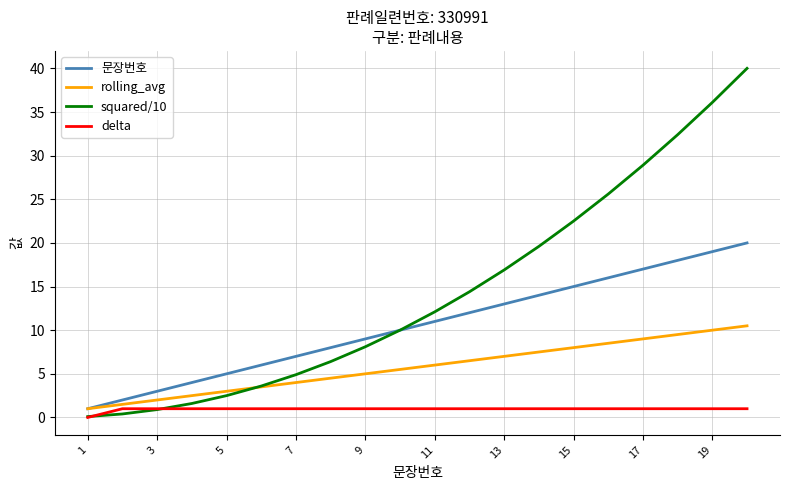

How many intersections are there between squared/10 and rolling_avg?

1